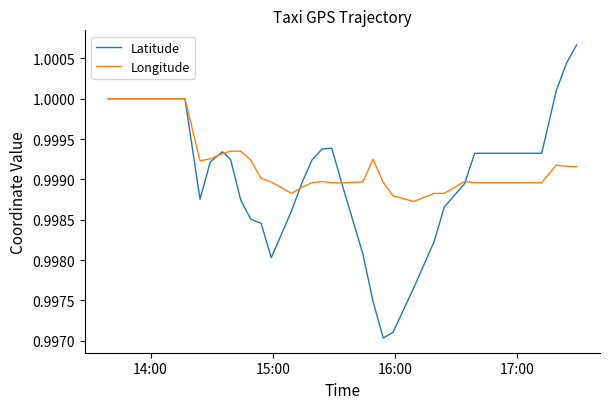

Which series has the largest range (max minus min)?

Latitude